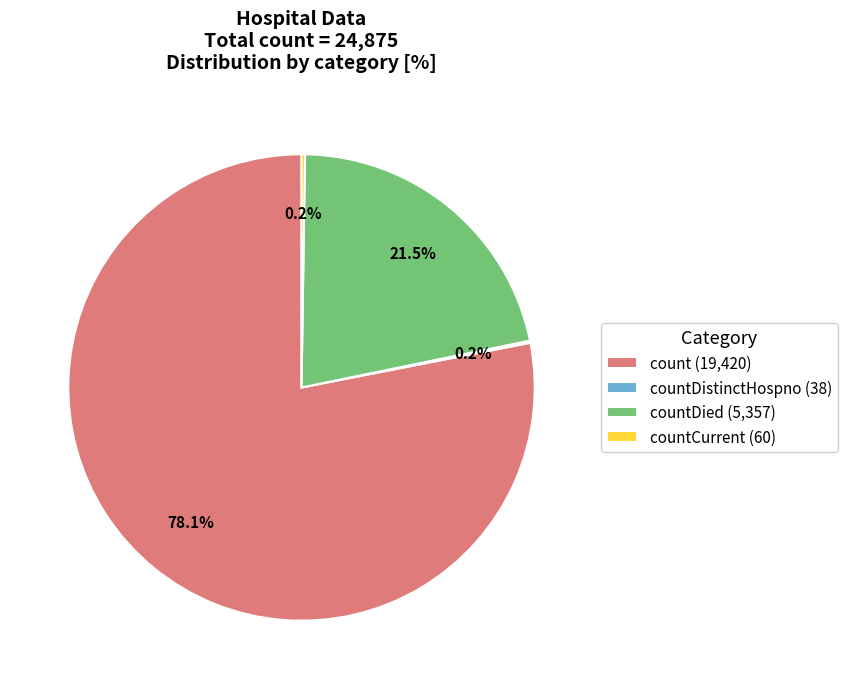

Between countDied (5,357) and count (19,420), which is larger?

count (19,420)